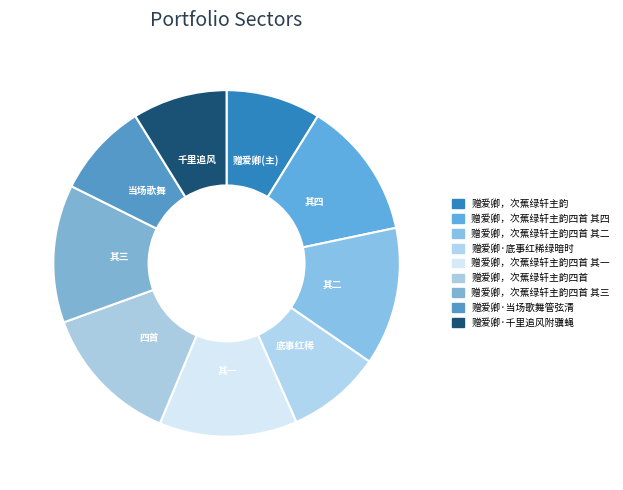

What is the change in value from 赠爱卿·底事红稀绿暗时 to 赠爱卿，次蕉绿轩主韵四首?

+142988